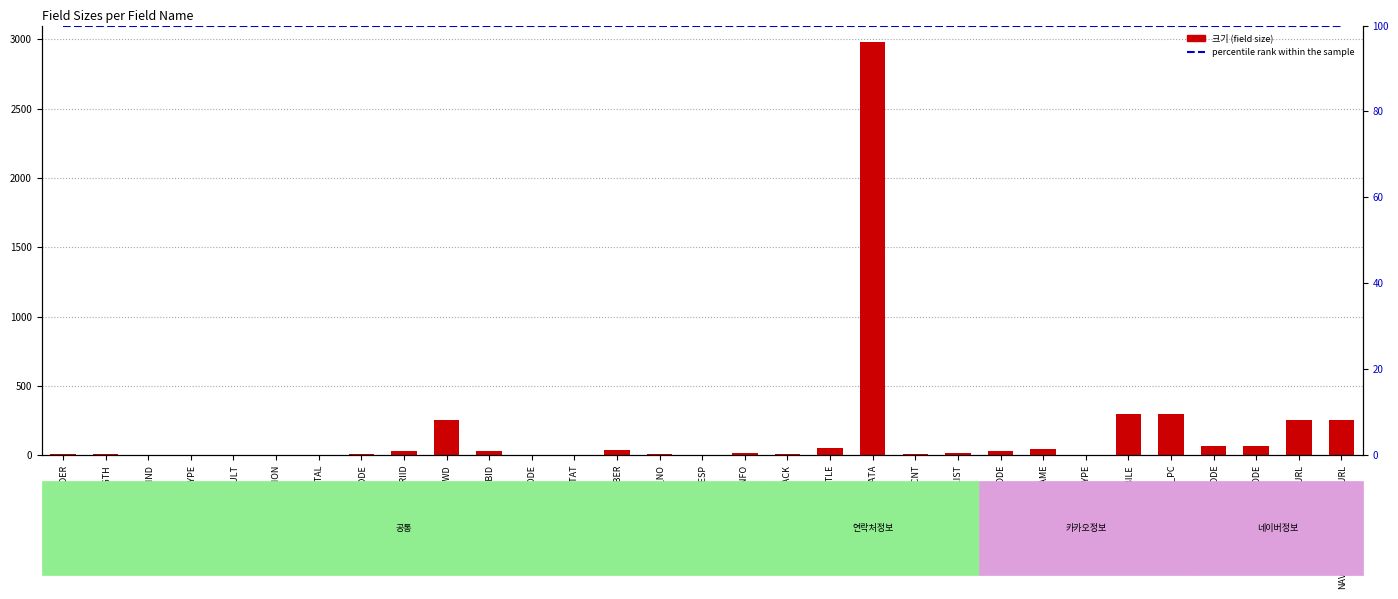

How many groups of bars are there?

31